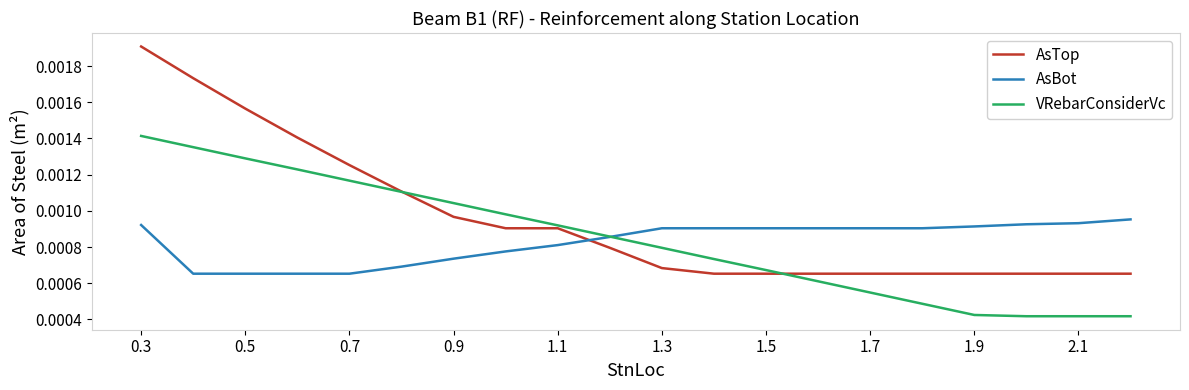

After their last crossing, which series has the higher values: AsTop or AsBot?

AsBot